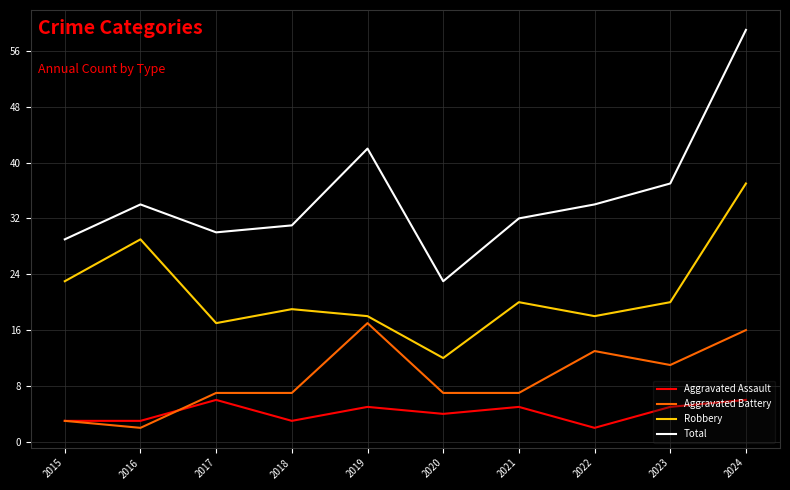

At how many categories does at least one series exceed 27?

9